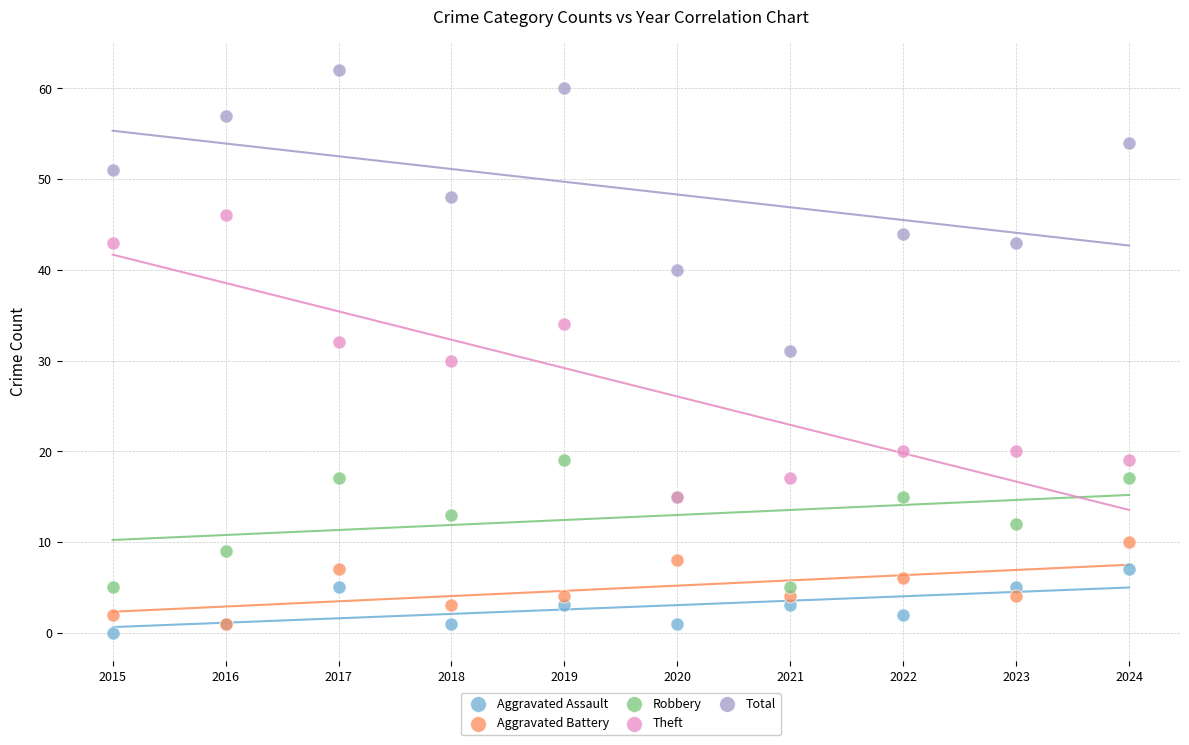

Which series reaches the maximum Y coordinate?

Total